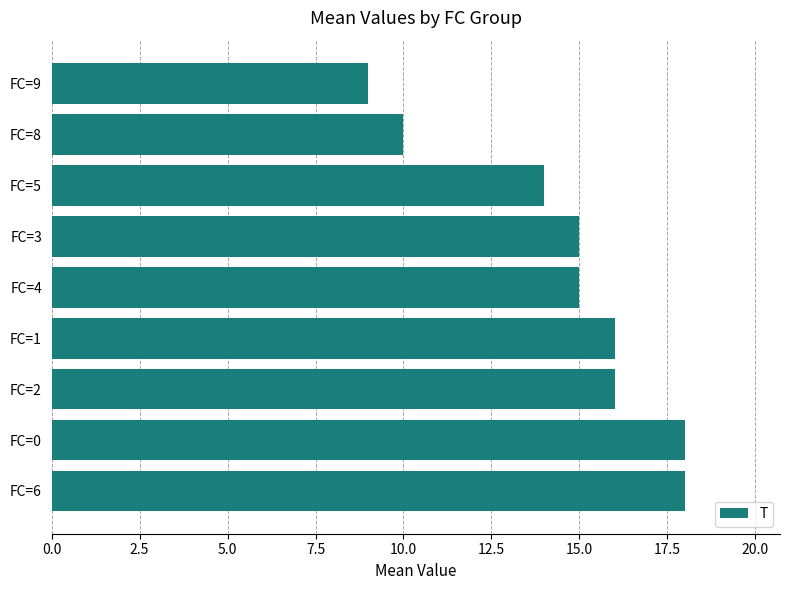

What is the average value?

15